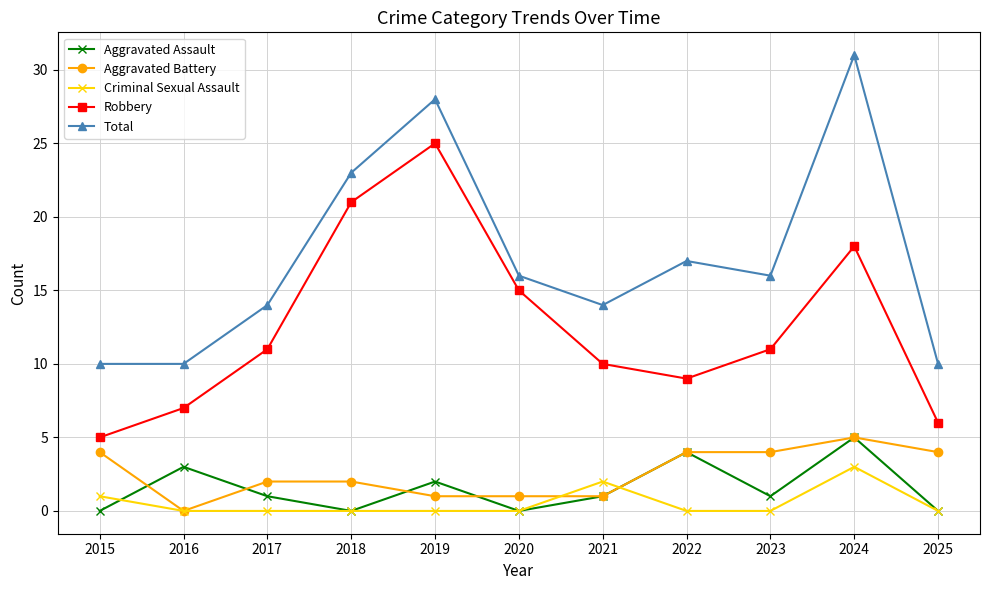

At how many categories does at least one series exceed 19?

3